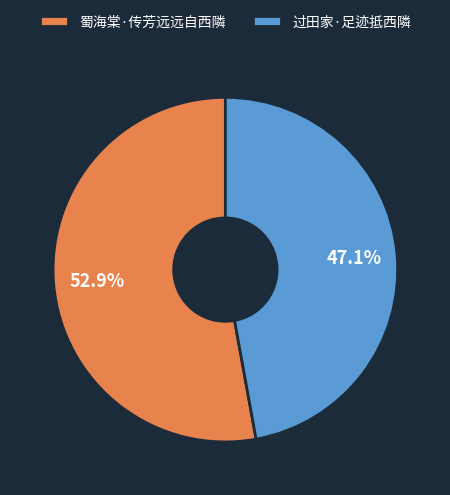

Which slice is the smallest?

过田家·足迹抵西隣